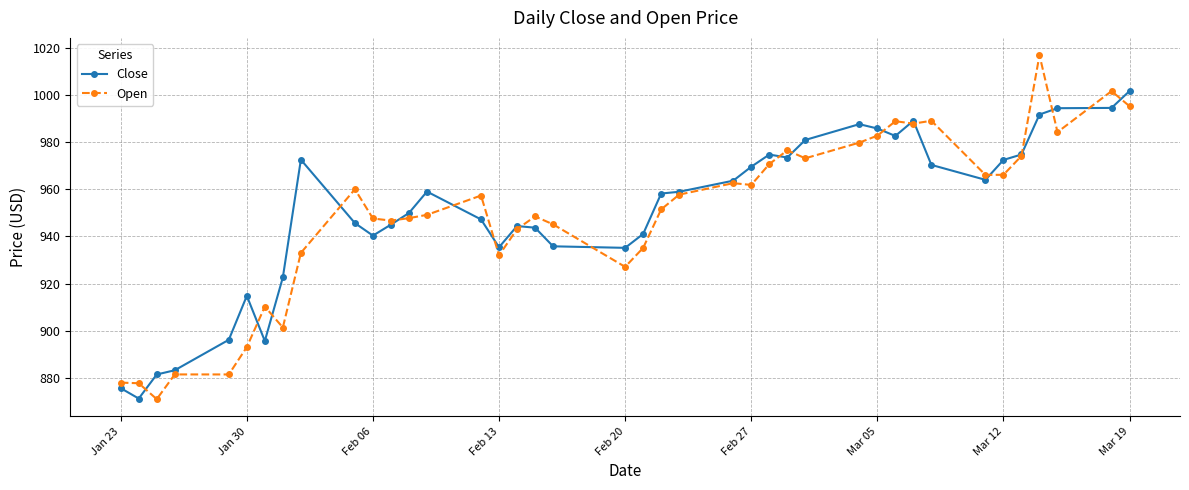

How many intersections are there between Close and Open?

19